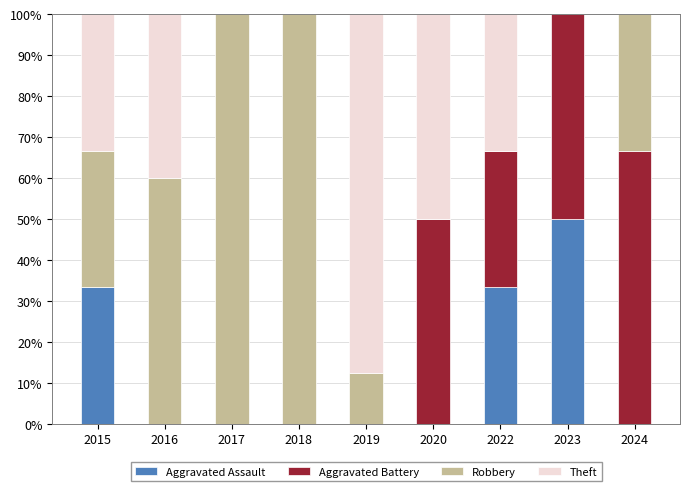

How many distinct data groups are displayed?

4